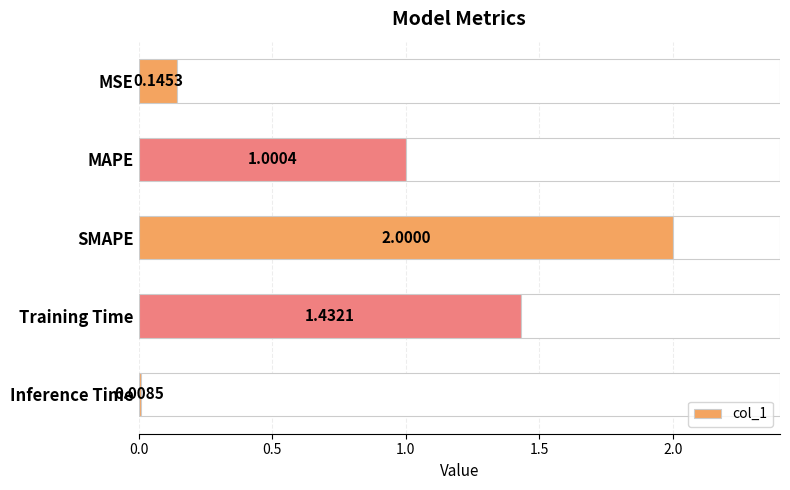

At which label is col_1 closest to 1?

MAPE